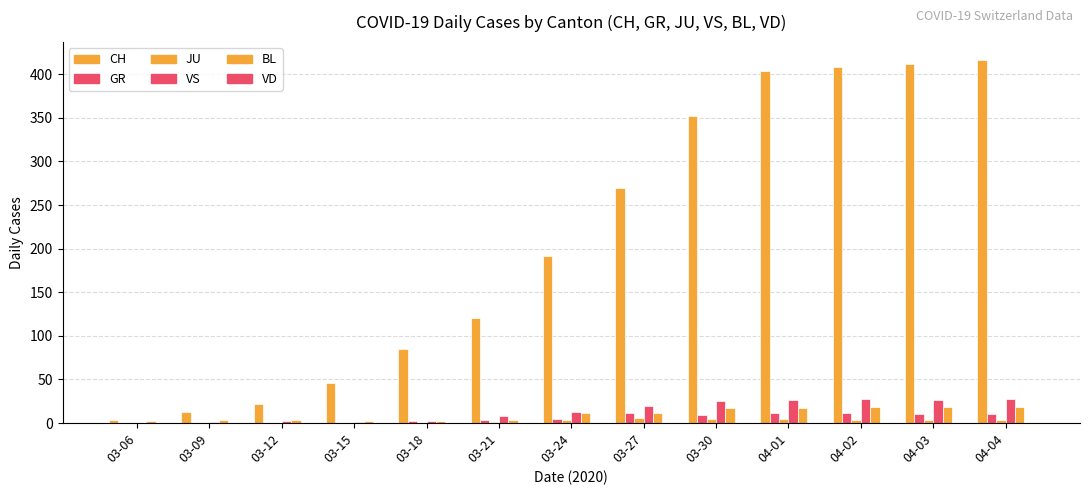

Count the number of categories in the chart.

13